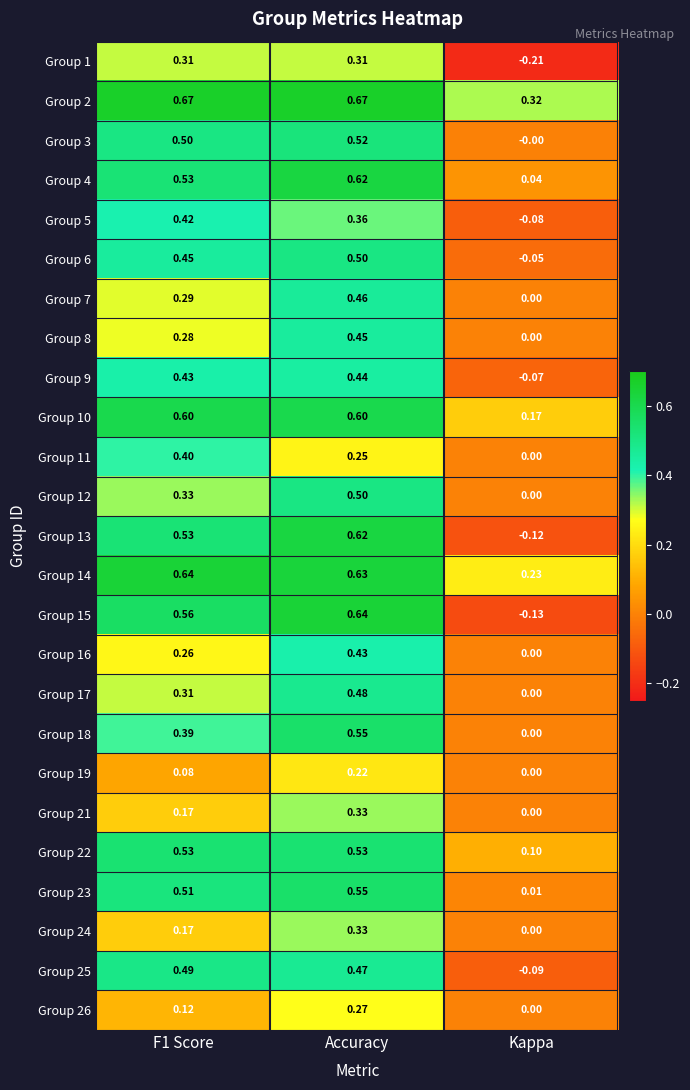

Count the number of categories in the chart.

3